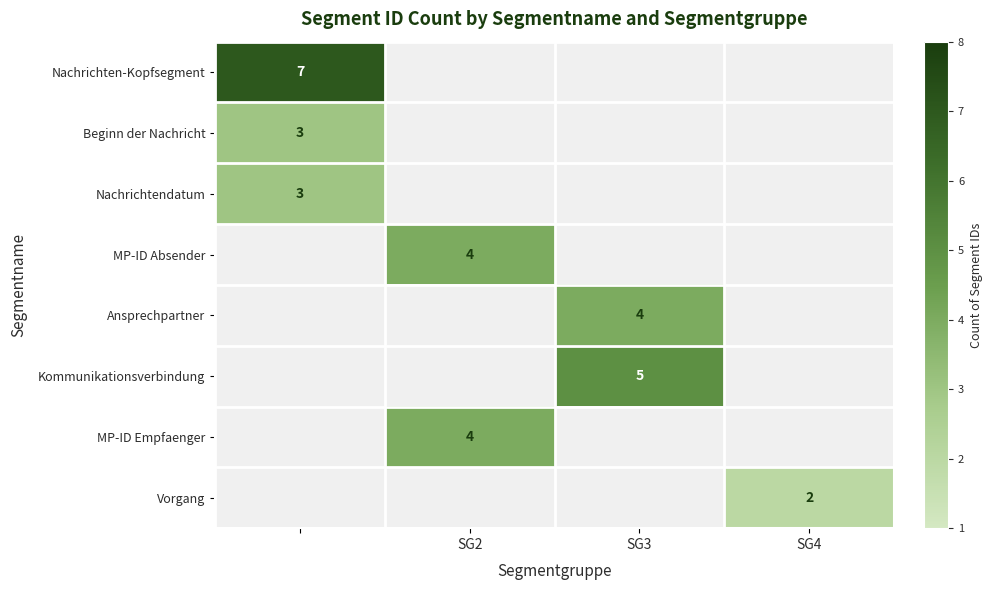

The Kommunikationsverbindung series shows 5 at SG3. True or false?

True